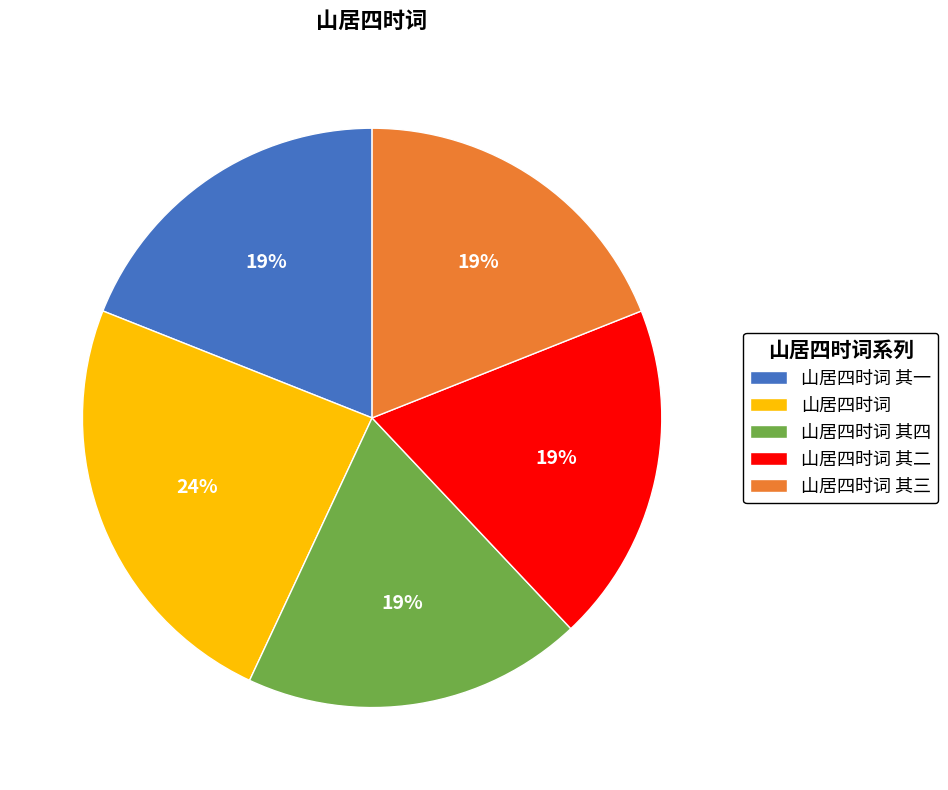

Do 山居四时词 其三 and 山居四时词 其一 together represent more than half of the pie?

No